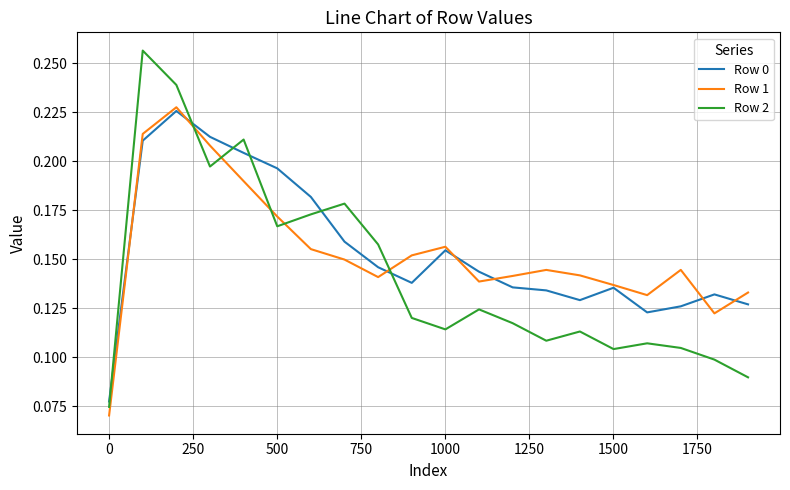

Which series has the widest spread of values?

Row 2